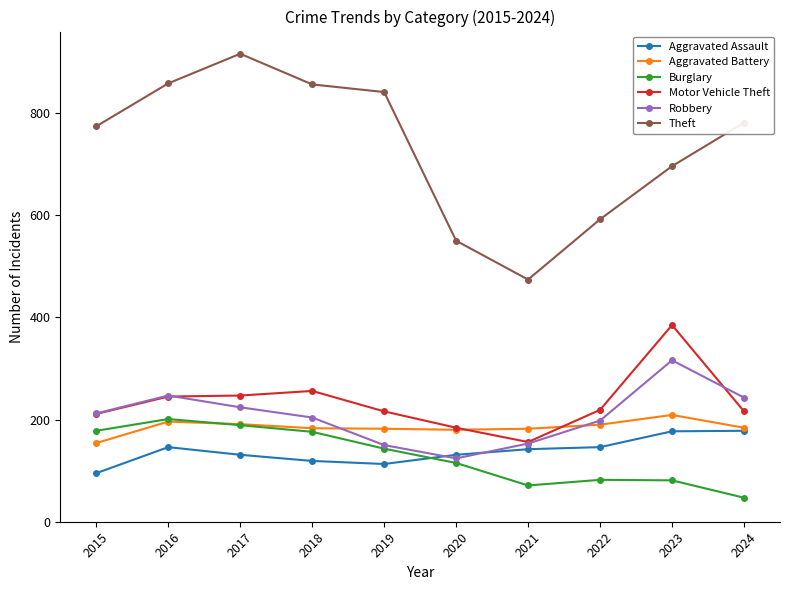

At which category does Burglary reach its first local valley?

2021